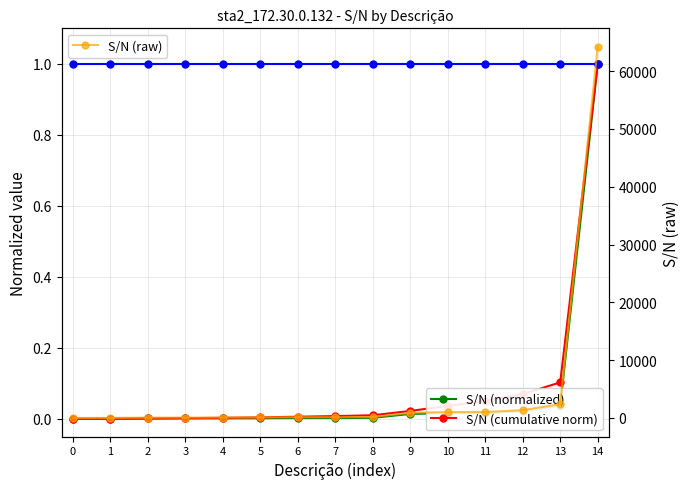

Reading left to right, list all the values displayed in this chart.

S/N (normalized): 0=0.0	1=0.0	2=0.0	3=0.0	4=0.0	5=0.0	6=0.0	7=0.0	8=0.0	9=0.0	10=0.0	11=0.0	12=0.0	13=0.0	14=1.0
S/N (cumulative norm): 0=0.0	1=0.0	2=0.0	3=0.0	4=0.0	5=0.0	6=0.0	7=0.0	8=0.0	9=0.0	10=0.0	11=0.1	12=0.1	13=0.1	14=1.0
Max reference: 0=1.0	1=1.0	2=1.0	3=1.0	4=1.0	5=1.0	6=1.0	7=1.0	8=1.0	9=1.0	10=1.0	11=1.0	12=1.0	13=1.0	14=1.0
S/N (raw): 0=1.0	1=6.0	2=51.0	3=65.0	4=70.0	5=92.0	6=125.0	7=126.0	8=164.0	9=876.0	10=1012.0	11=1023.0	12=1343.0	13=2382.0	14=64192.0